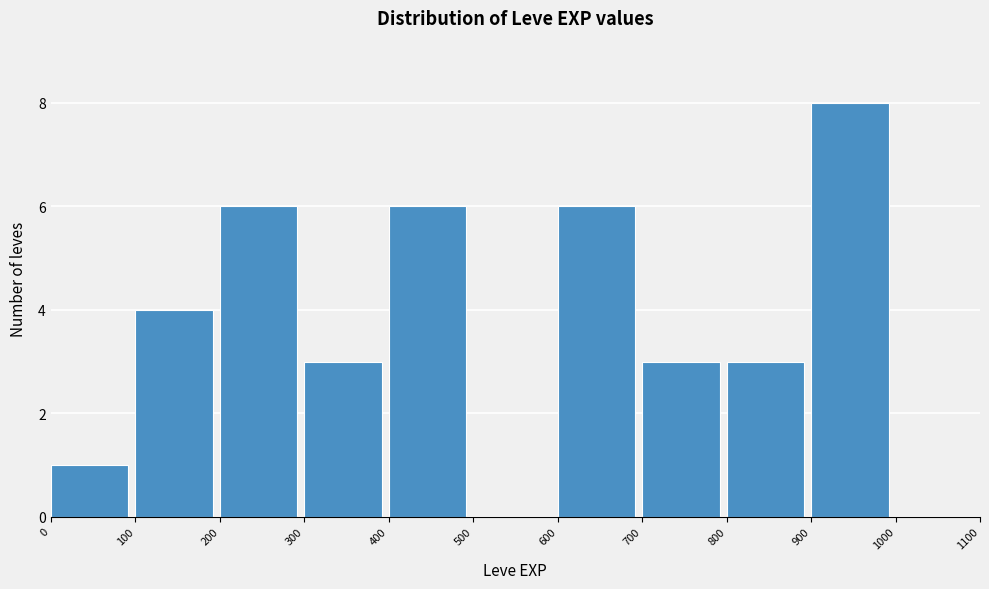

Which range on the x-axis has the tallest bar?

900 to 1000